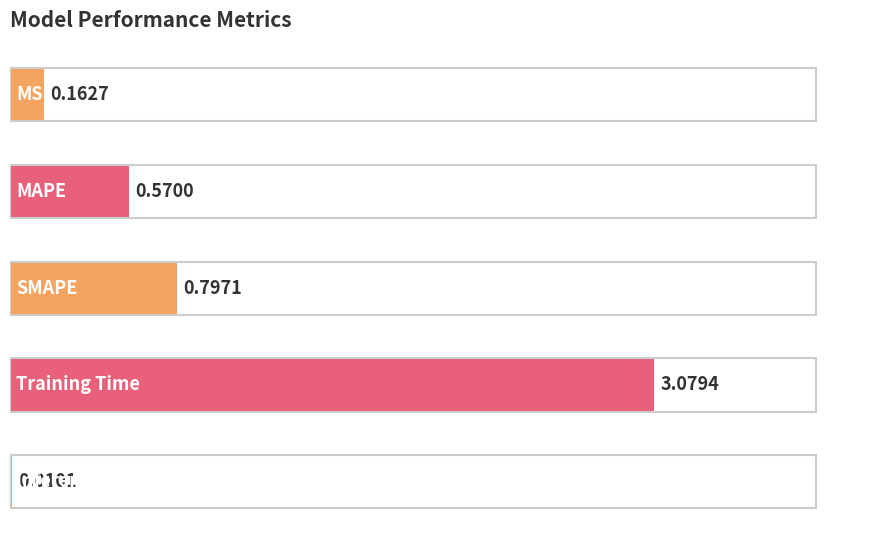

What is the sum of all values?

4.6